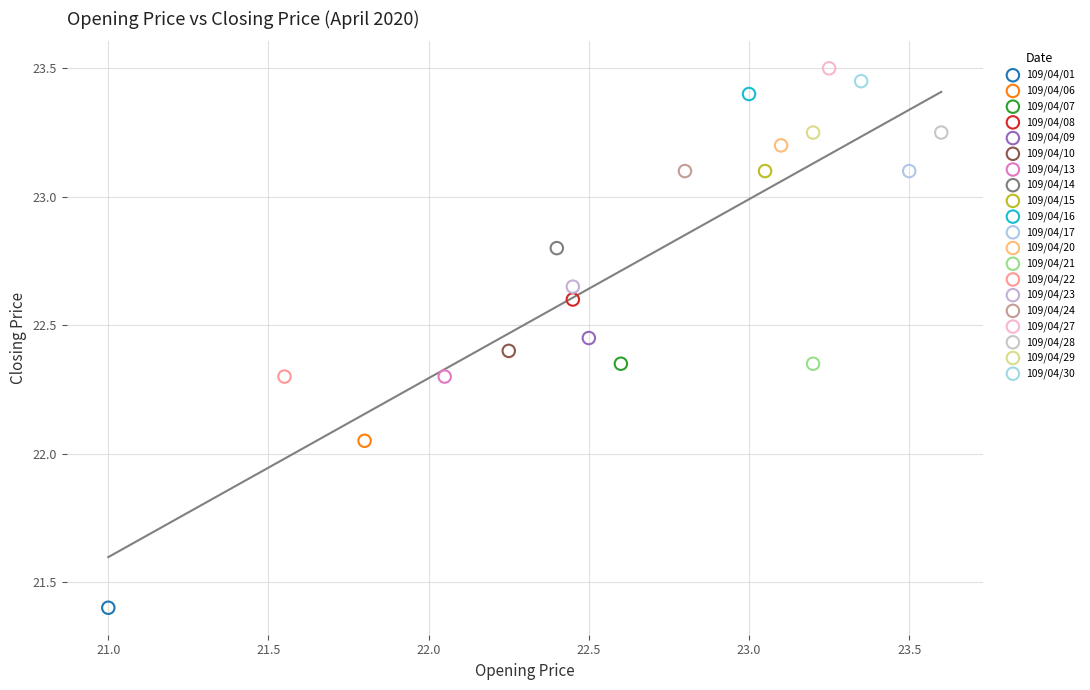

What are all the series names shown in the legend?

109/04/01, 109/04/06, 109/04/07, 109/04/08, 109/04/09, 109/04/10, 109/04/13, 109/04/14, 109/04/15, 109/04/16, 109/04/17, 109/04/20, 109/04/21, 109/04/22, 109/04/23, 109/04/24, 109/04/27, 109/04/28, 109/04/29, 109/04/30